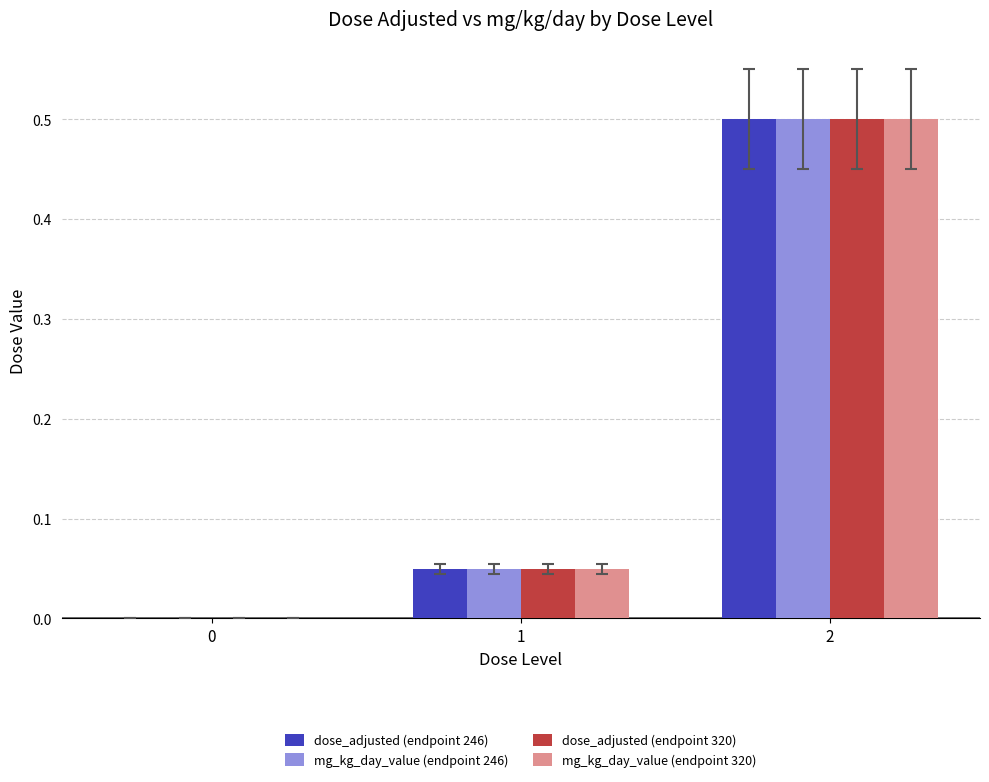

What is the sum of the dose_adjusted (endpoint 320) values at 1 and 2?

0.6